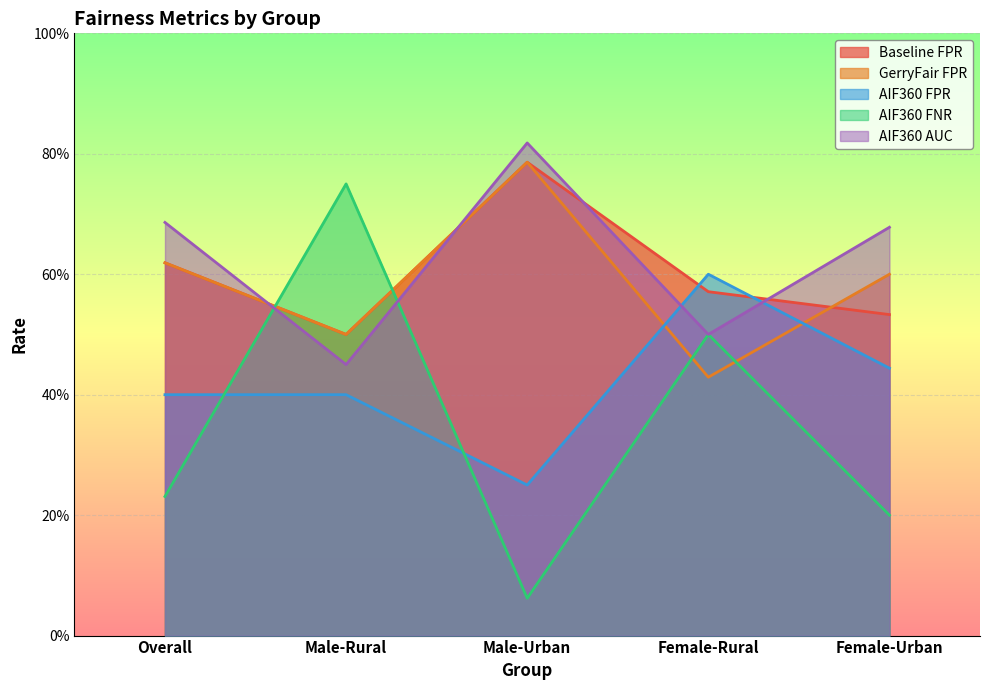

Which series has the largest total across all categories?

AIF360 AUC